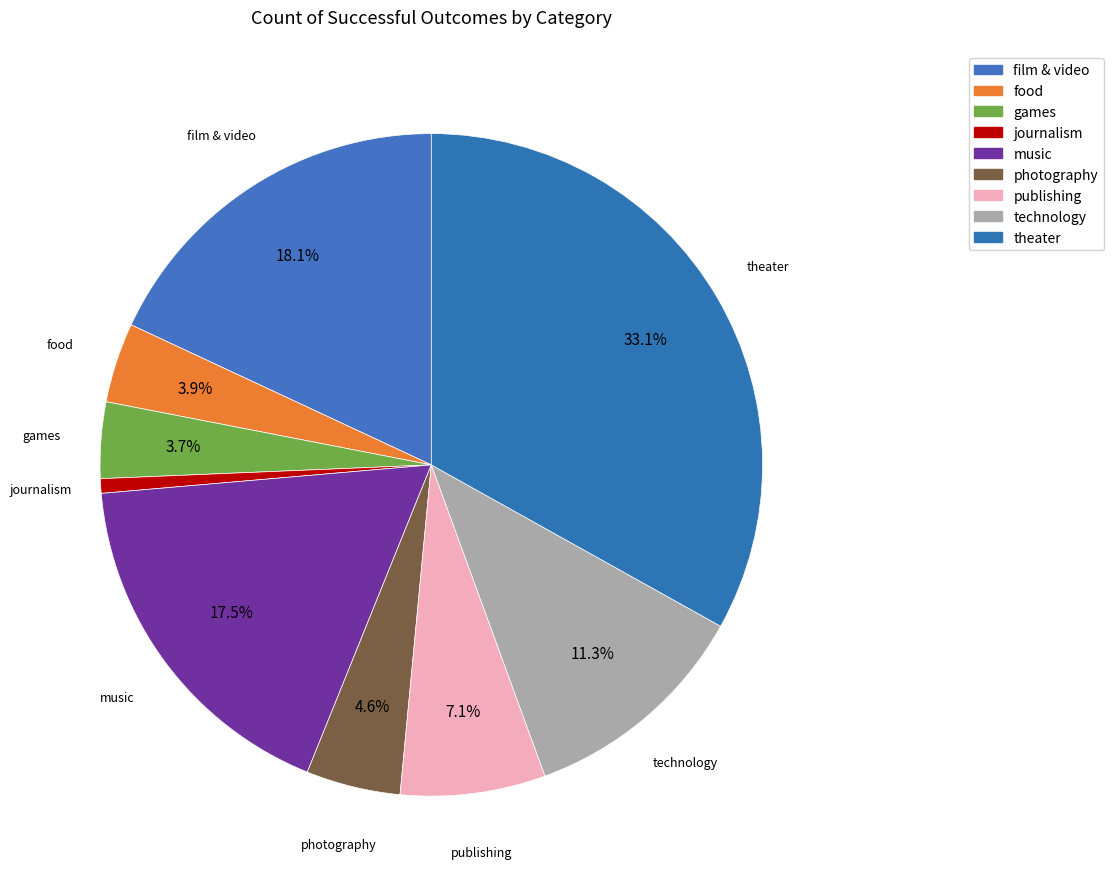

How many slices are in this pie chart?

9